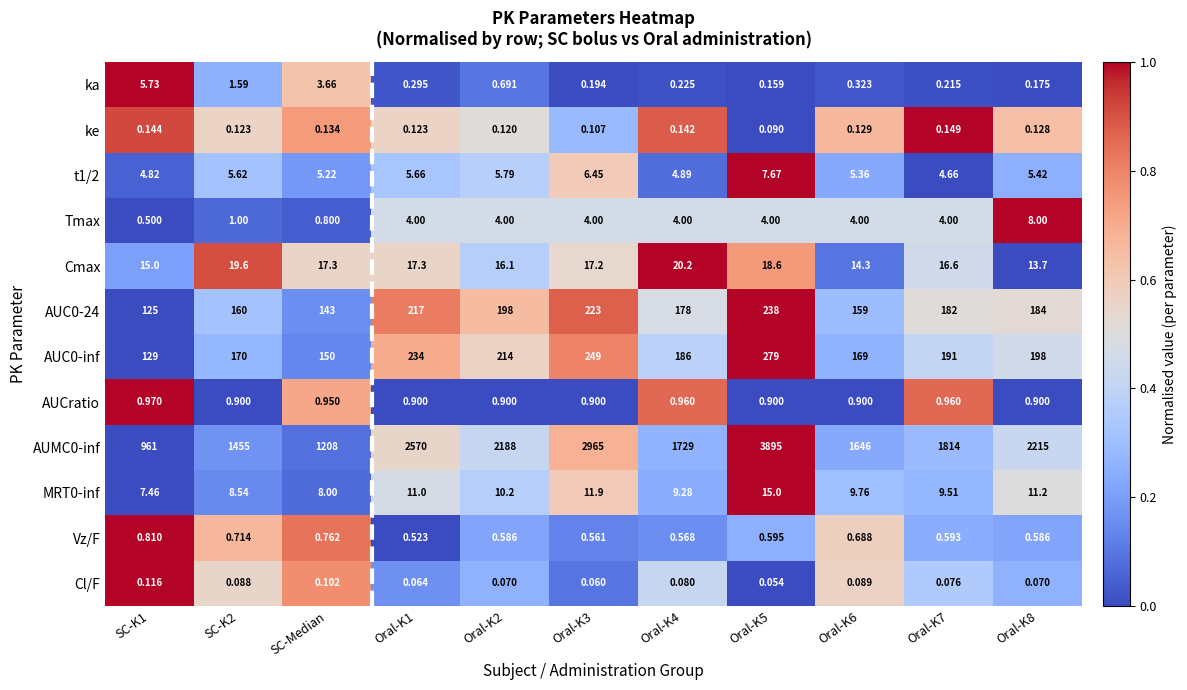

Is the value of MRT0-inf at SC-Median greater than the value of Cl/F at Oral-K2?

Yes